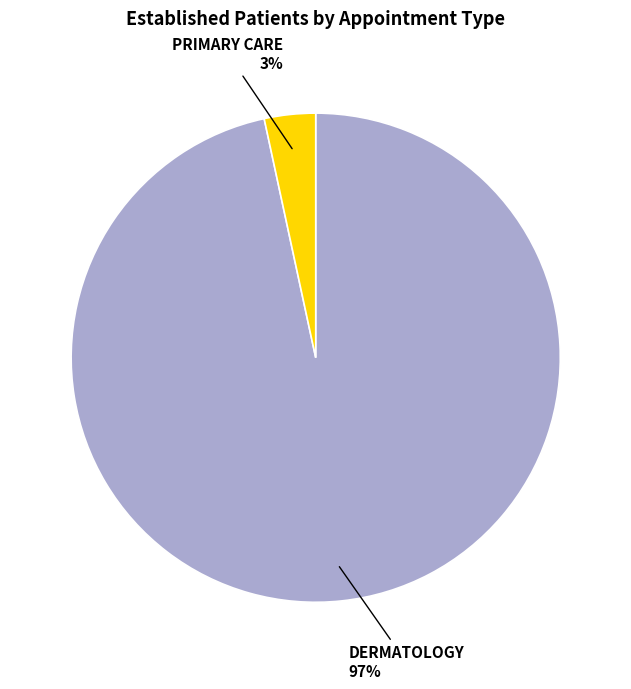

Is there any slice that represents more than half of the pie?

Yes